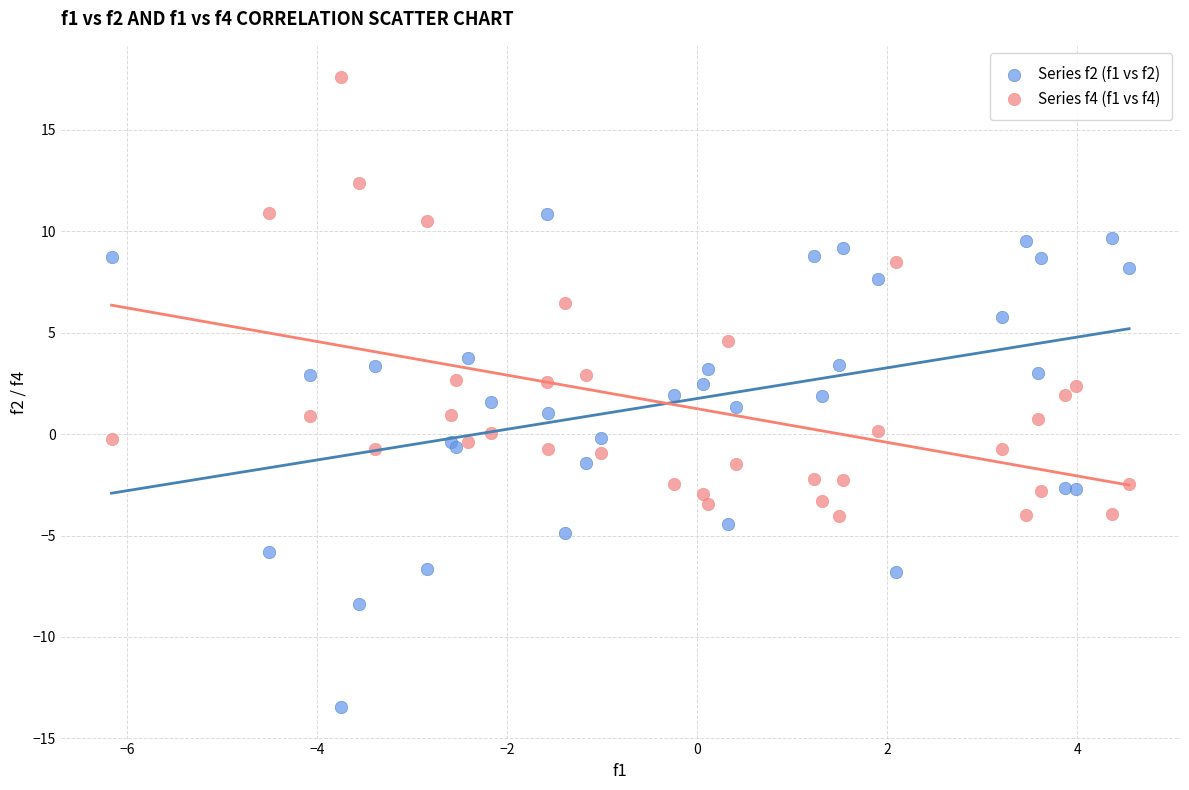

Which series reaches the maximum Y coordinate?

Series f4 (f1 vs f4)